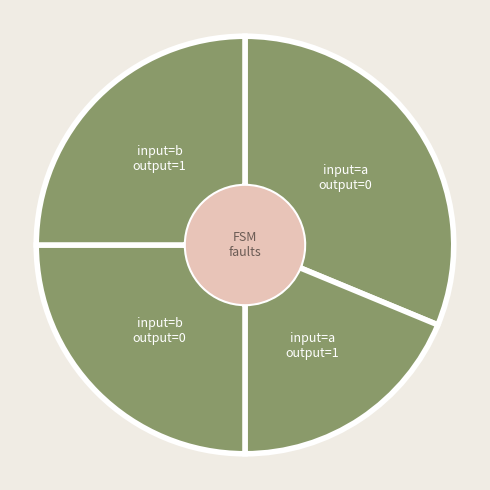

Which slice is the smallest?

output=1 (input=a)